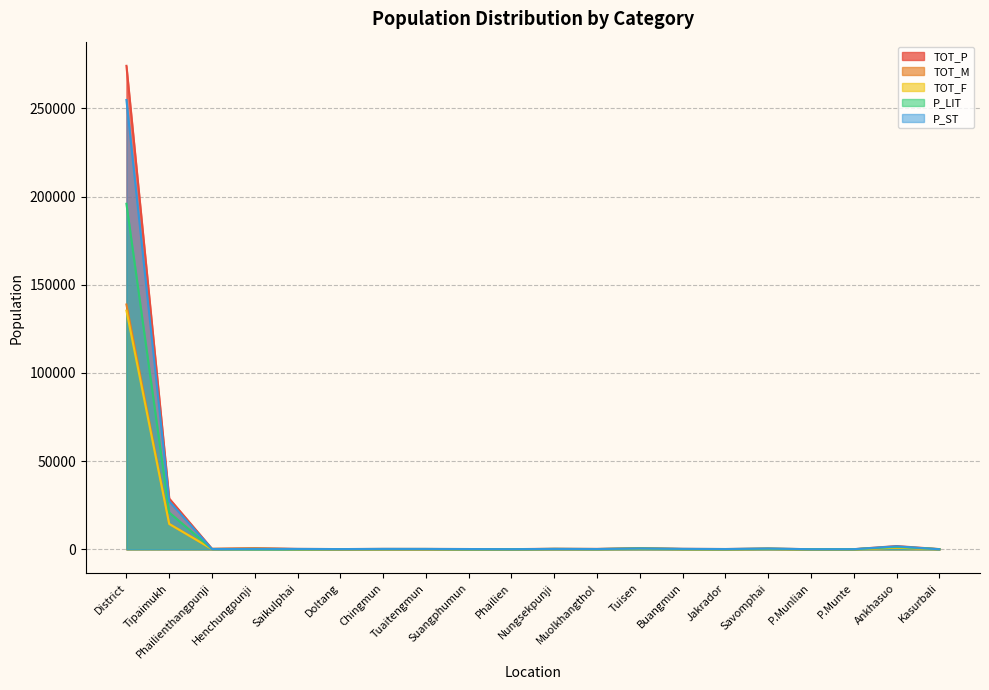

At which category is the sum across all series the highest?

District